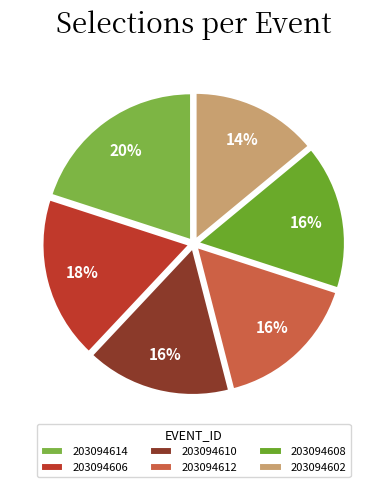

What percentage is the 203094606 slice, to the nearest percent?

18%